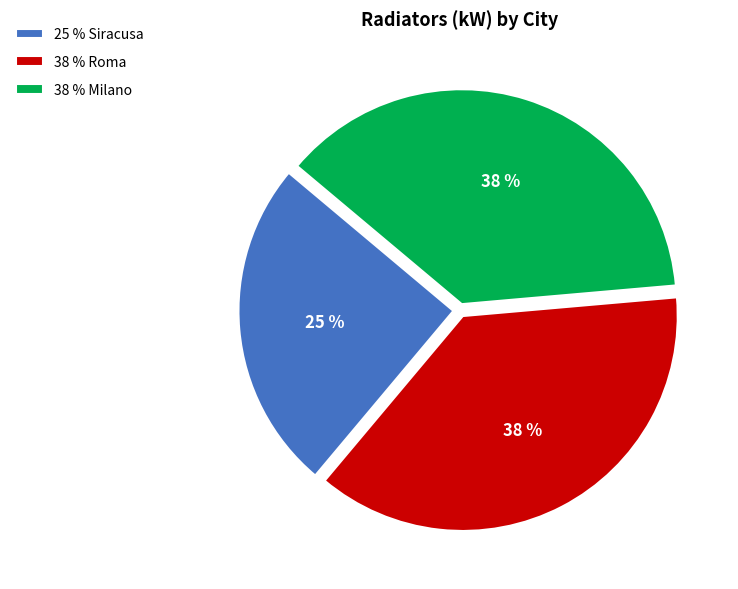

How many slices are in this pie chart?

3